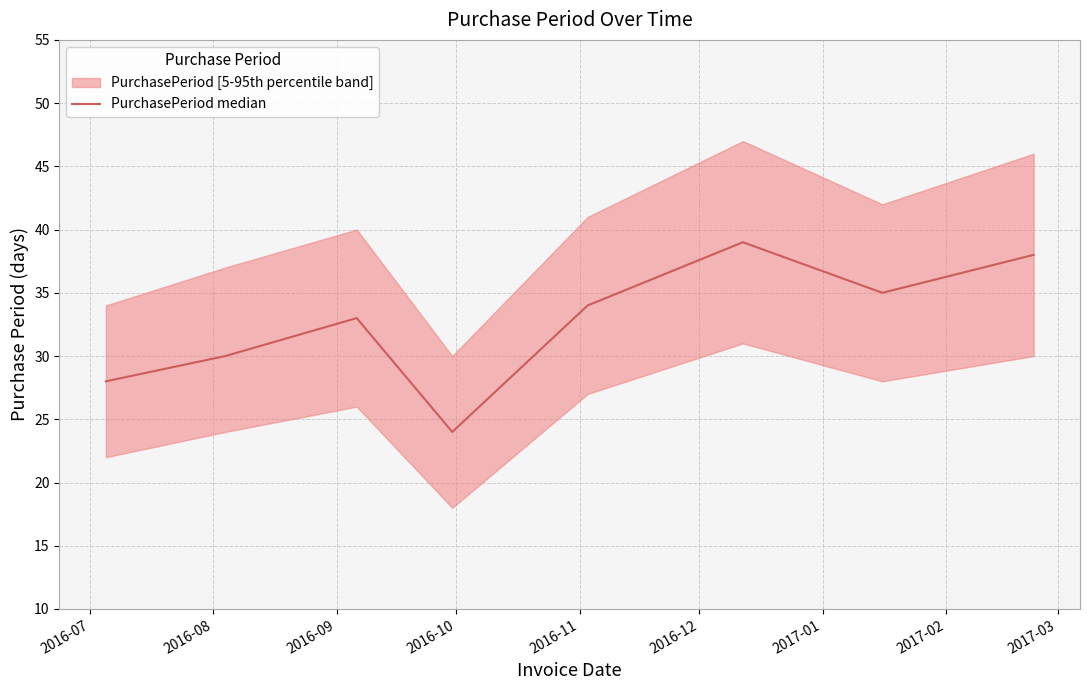

Reading left to right, list all the values displayed in this chart.

28	30	33	24	34	39	35	38